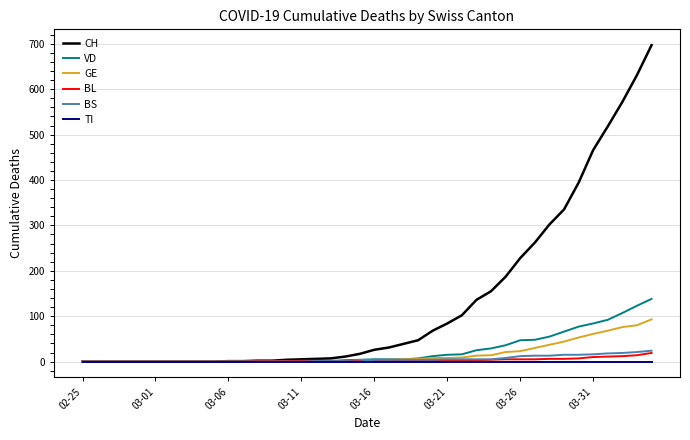

What is the average value of the CH series?

133